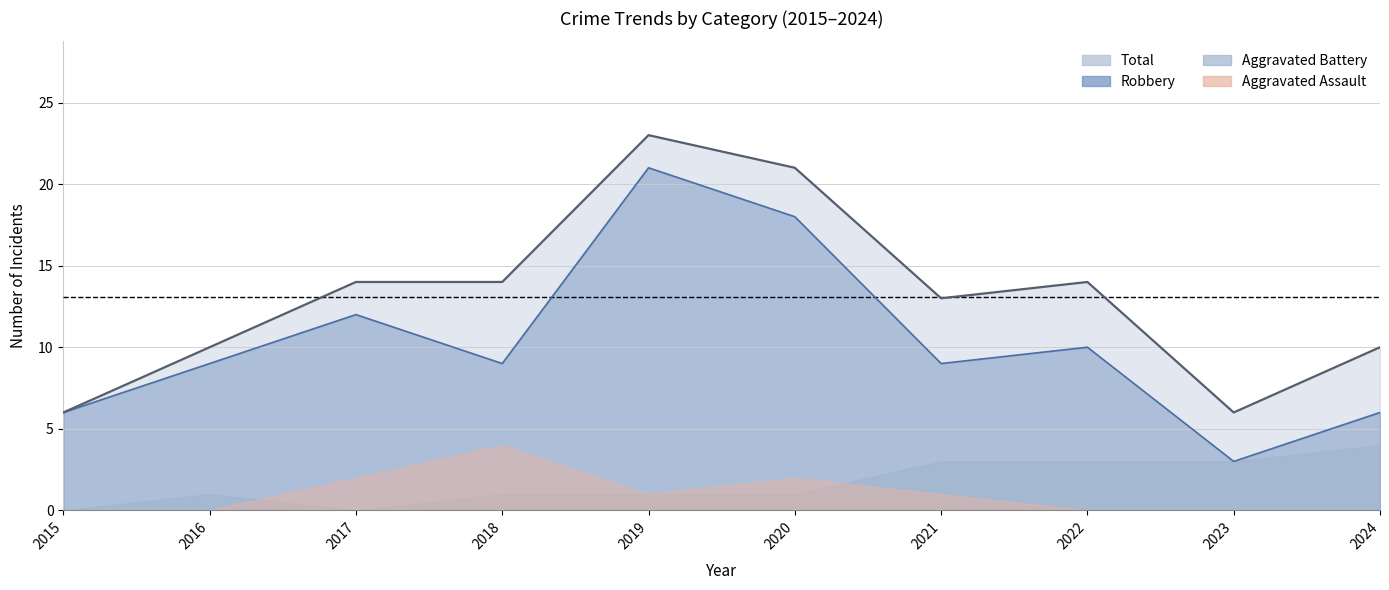

Which series has the largest total across all categories?

Total